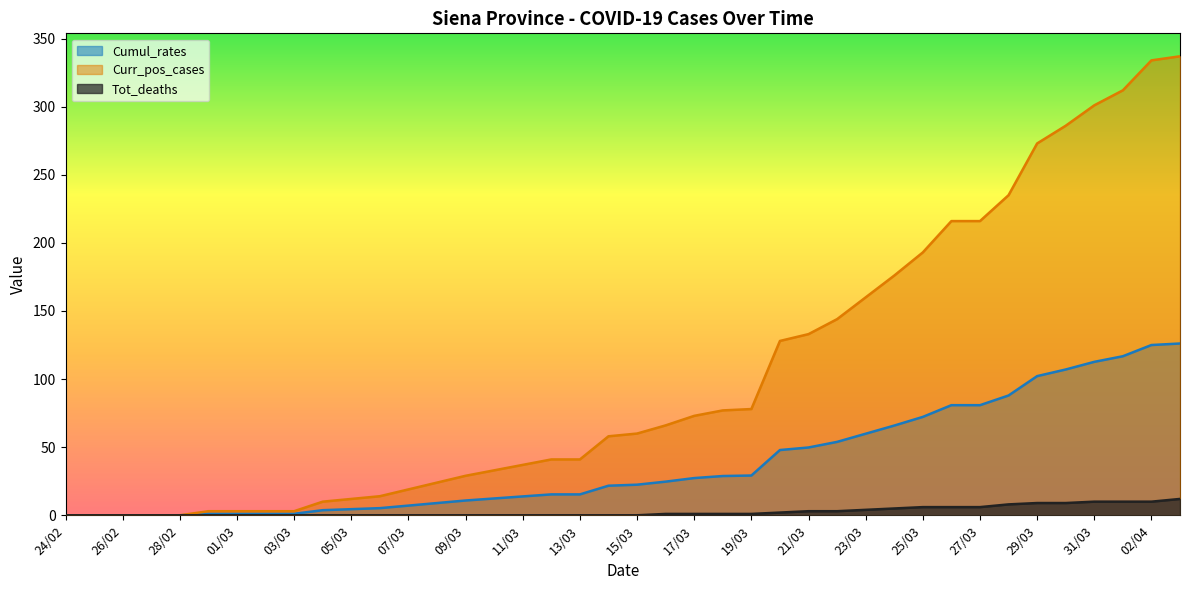

Which series has the largest range (max minus min)?

Curr_pos_cases